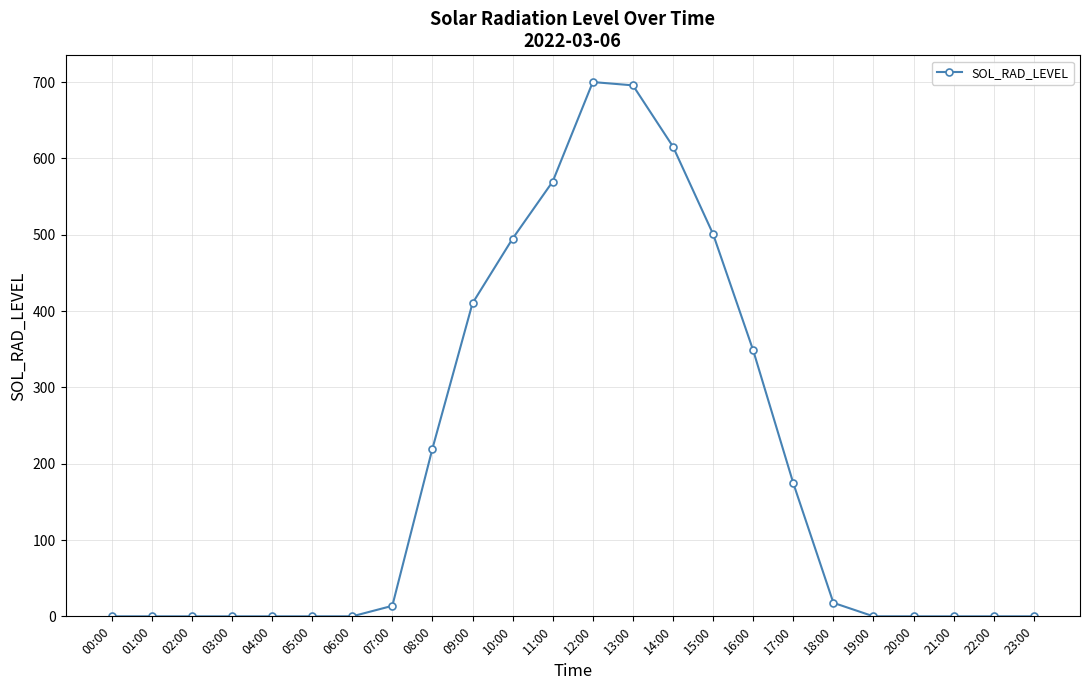

What is the difference between the maximum and minimum values?

700.1